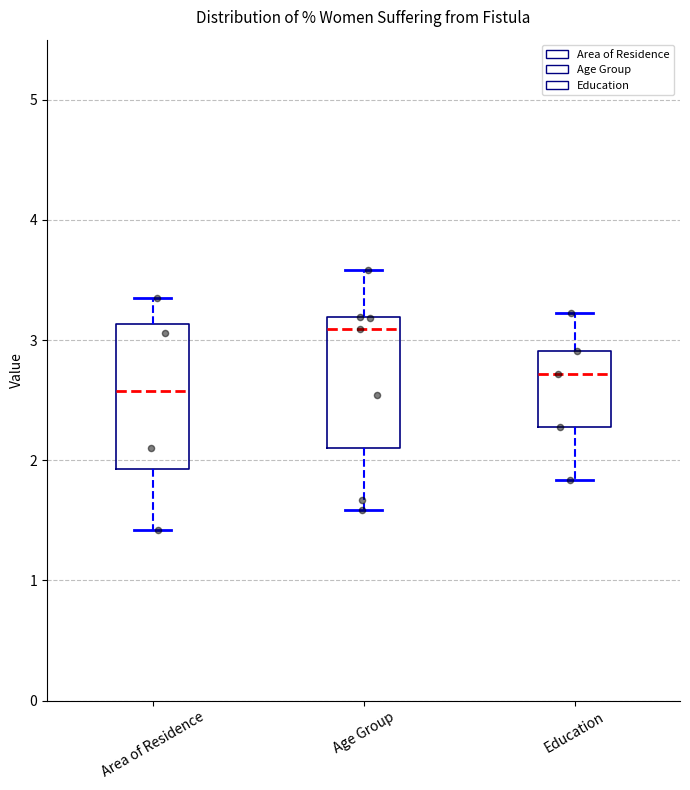

Reading left to right, read every box against the y-axis: the position of its median line, the range the box covers, and the ends of its whiskers. The values are not printed on the chart, so give them approximately, as read against the axis.

Area of Residence: median 2.6, box 1.9 to 3.1, whiskers 1.4 to 3.4
Age Group: median 3.1, box 2.1 to 3.2, whiskers 1.6 to 3.6
Education: median 2.7, box 2.3 to 2.9, whiskers 1.8 to 3.2